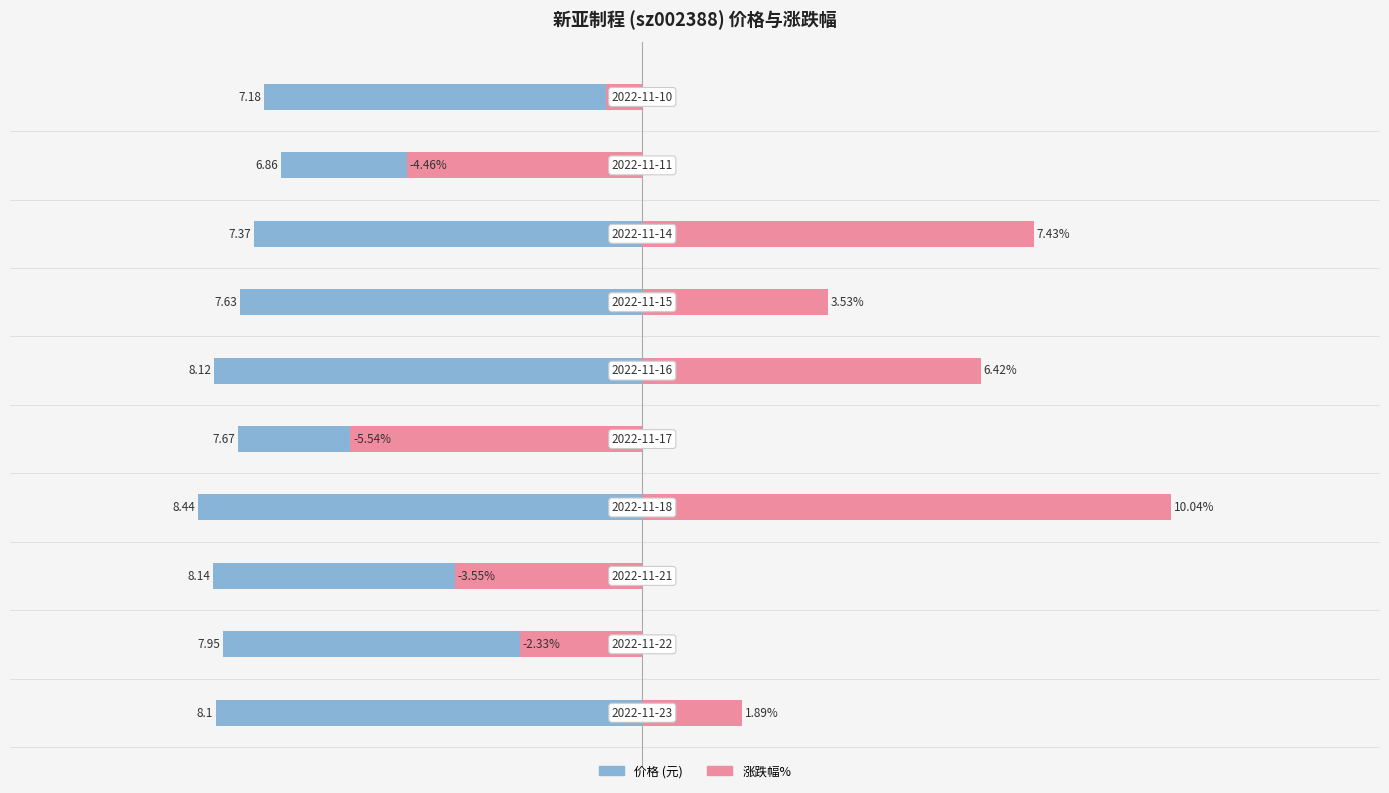

At which category is the sum across all series the highest?

2022-11-18